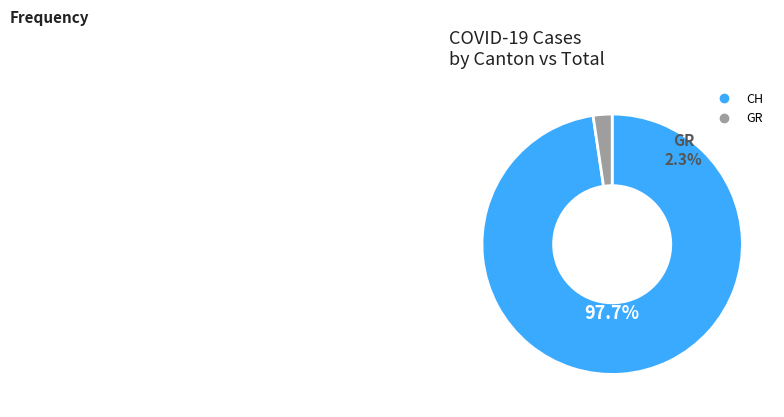

What is the change in value from CH to GR?

-139